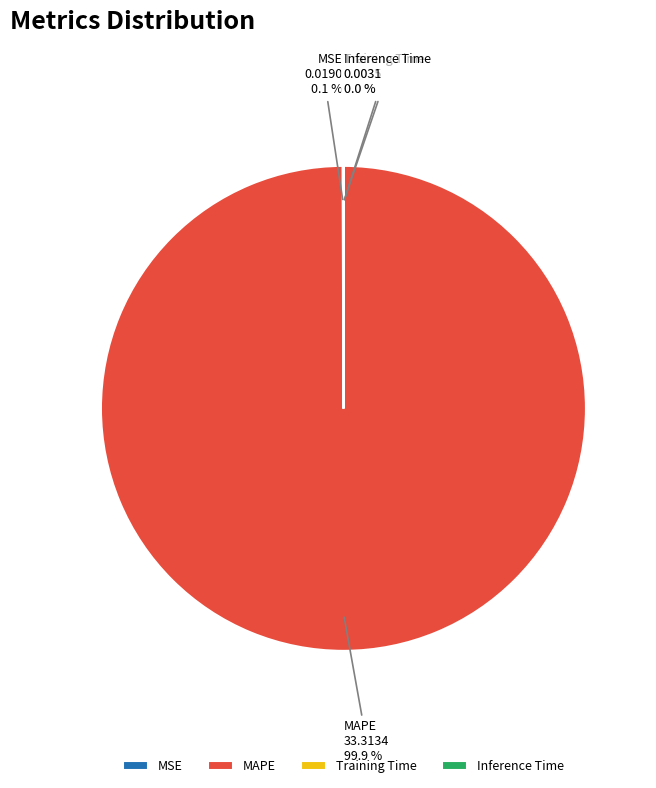

What is the largest slice in the pie chart?

MAPE